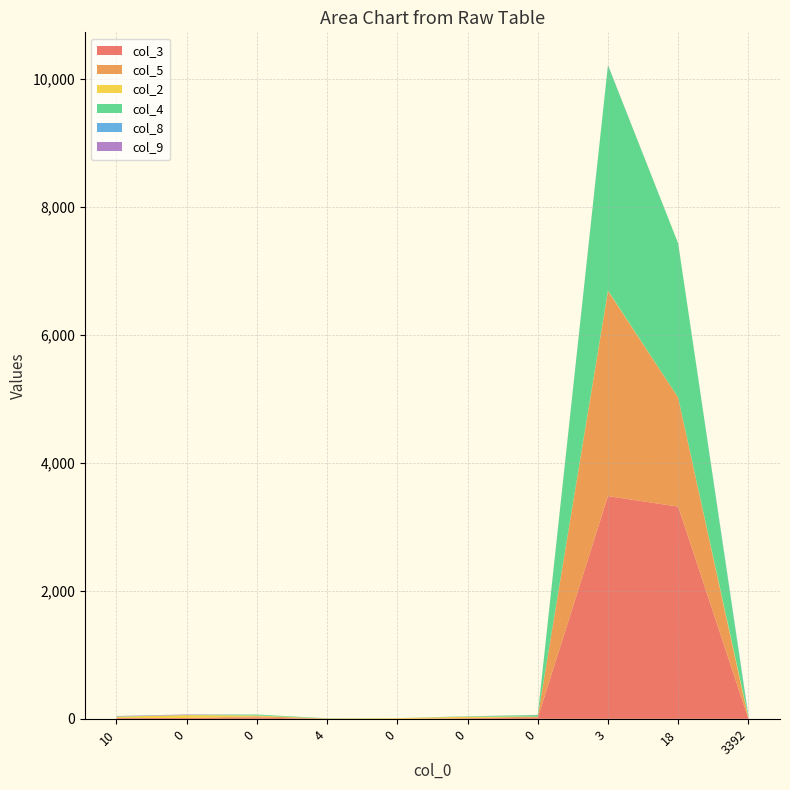

Reading left to right, extract all data points from this chart.

col_3: 11	13	20	0	0	10	15	3482	3317	0
col_5: 4	0	20	5	1	0	21	3206	1706	4
col_2: 18	45	12	0	10	23	0	8	0	23
col_4: 4	0	15	3	0	4	23	3519	2408	0
col_8: 2	4	0	0	0	3	0	2	0	24
col_9: 5	6	0	0	0	0	2	4	0	0